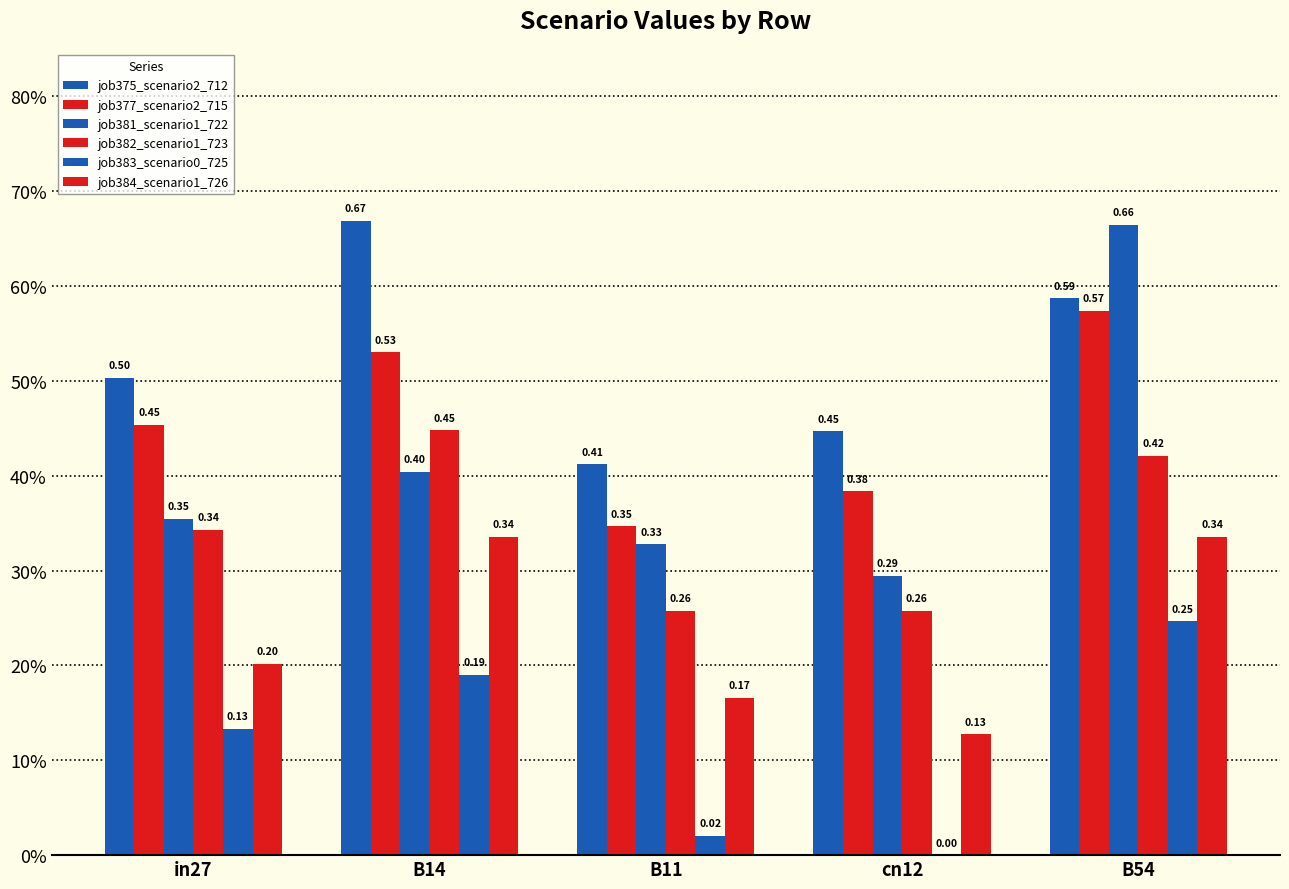

What is the average value of the job377_scenario2_715 series?

0.5